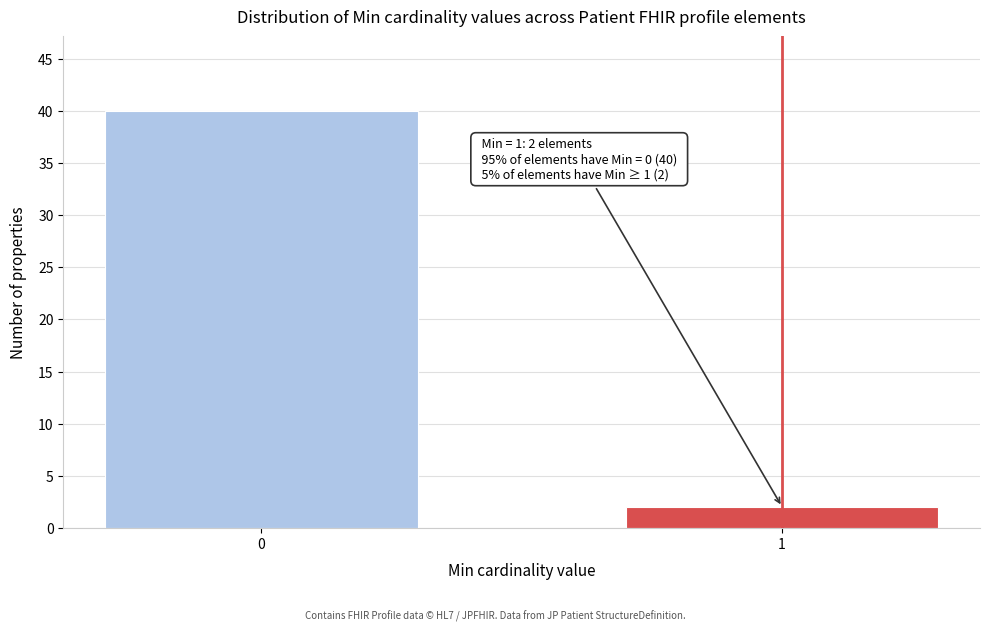

Reading left to right, transcribe all the data shown in this chart.

40	2